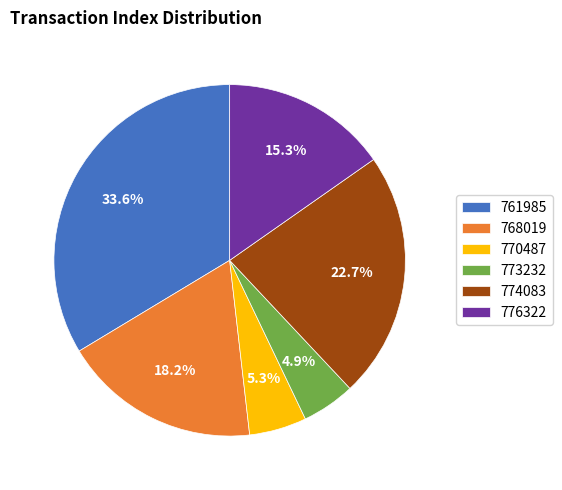

What is the ratio of the value at 768019 to the value at 770487?

3.4